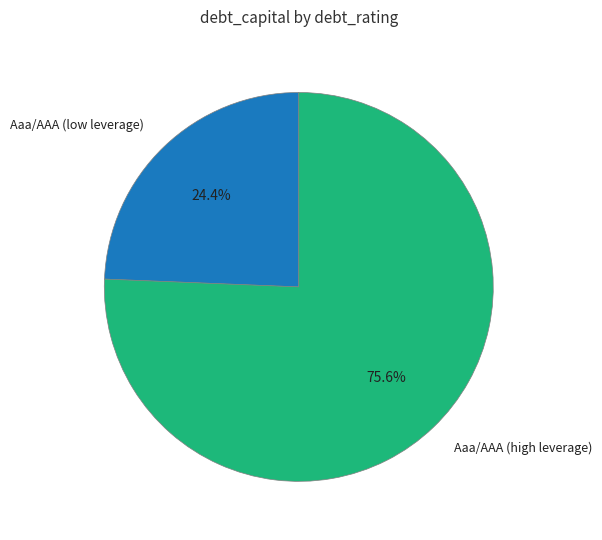

What is the smallest slice in the pie chart?

Aaa/AAA (low leverage)